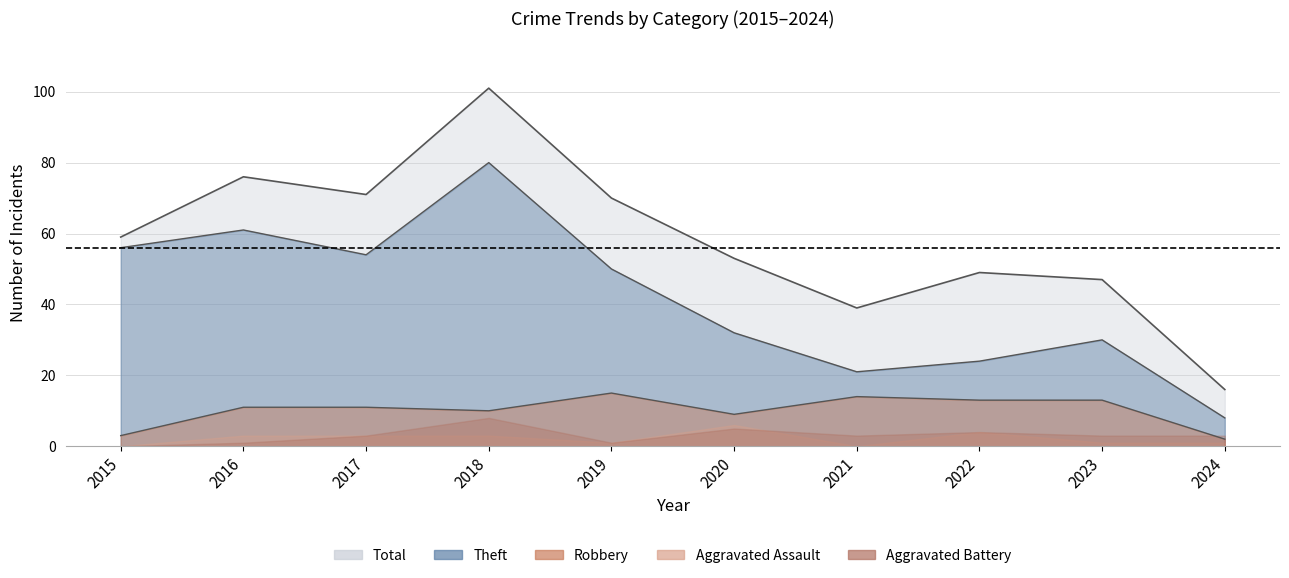

At which category does Robbery reach its first local valley?

2018